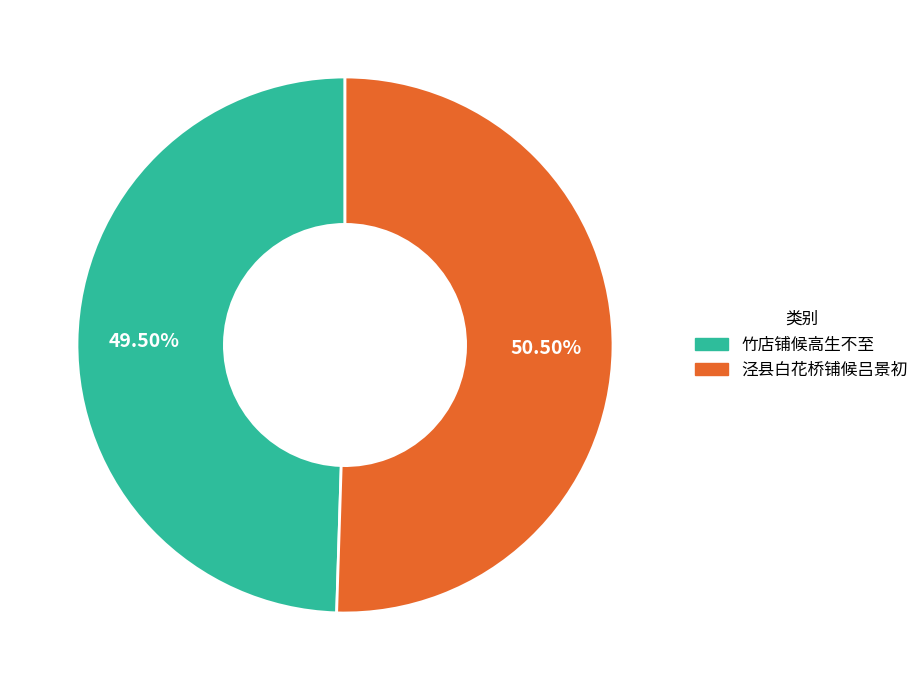

To the nearest percent, what is the difference between the 泾县白花桥铺候吕景初 and 竹店铺候高生不至 slice percentages?

1%